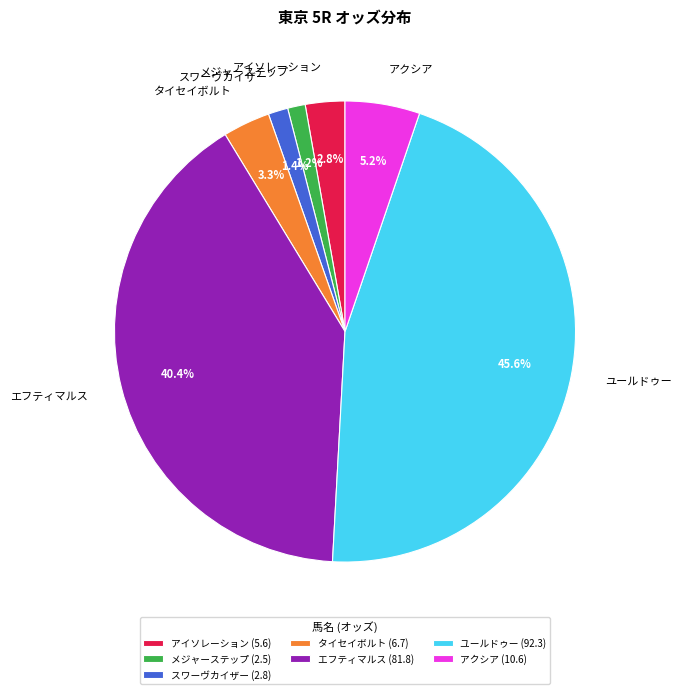

To the nearest percent, what is the difference between the ユールドゥー and スワーヴカイザー slice percentages?

44%